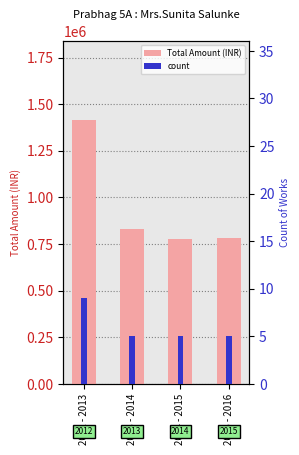

What is the difference between the maximum and minimum values in the Total Amount (INR) series?

635205